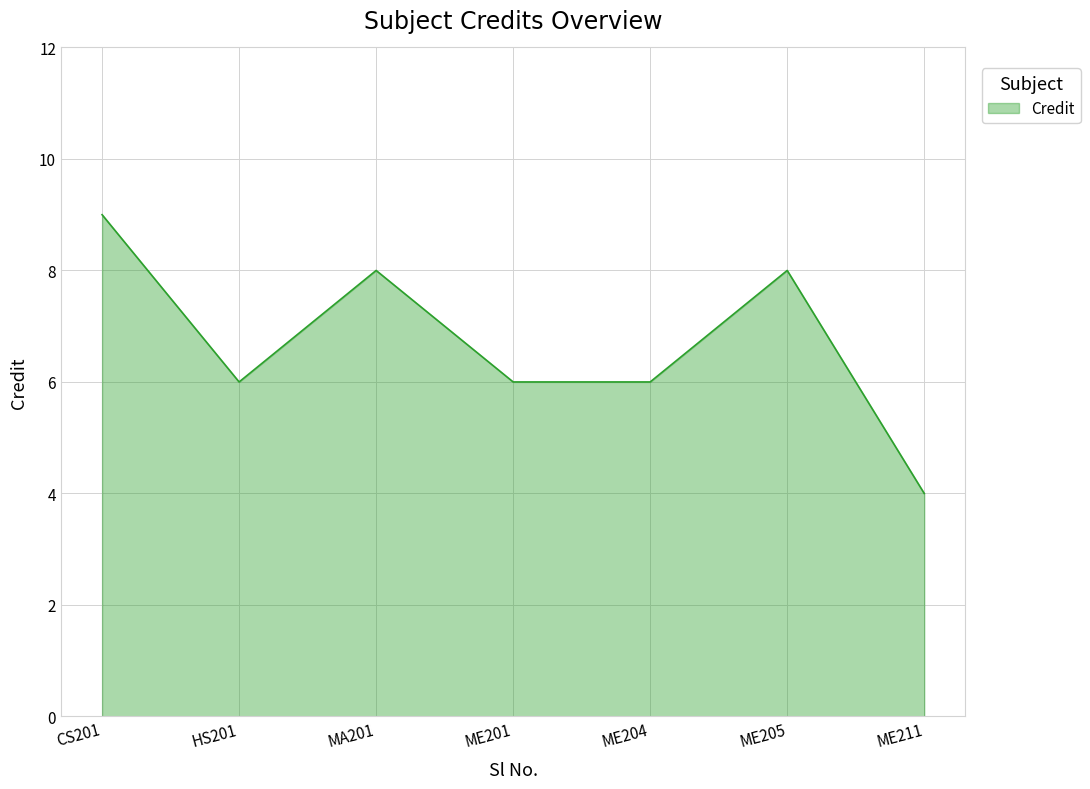

How many lines are shown in the chart?

1